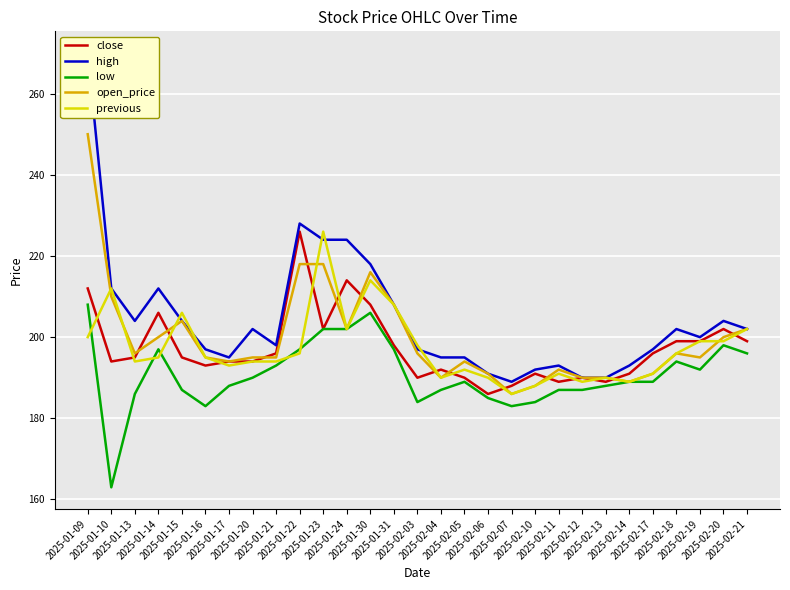

What is the smallest value displayed?

163